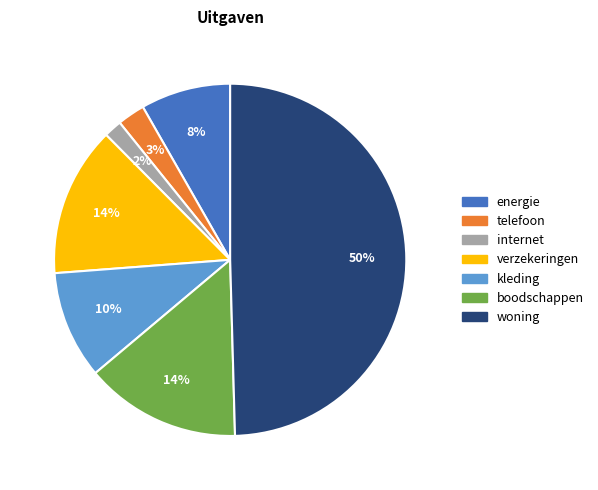

The kleding slice represents 1% of the pie. True or false?

False